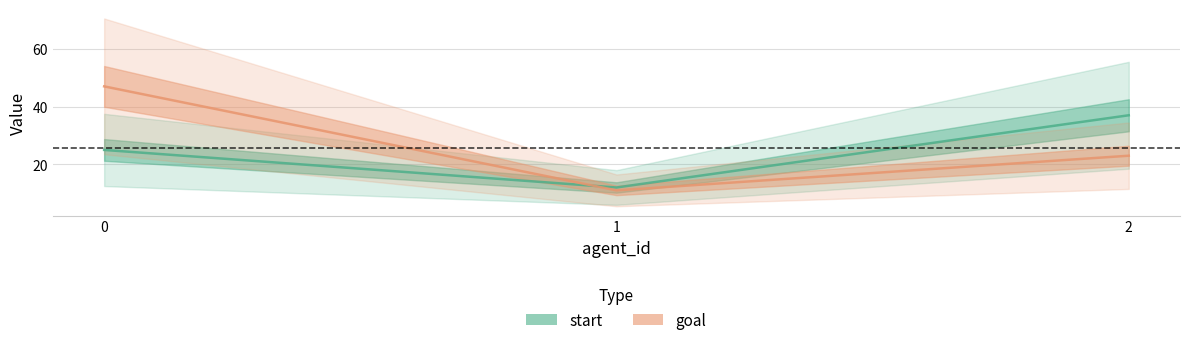

How many distinct data groups are displayed?

2